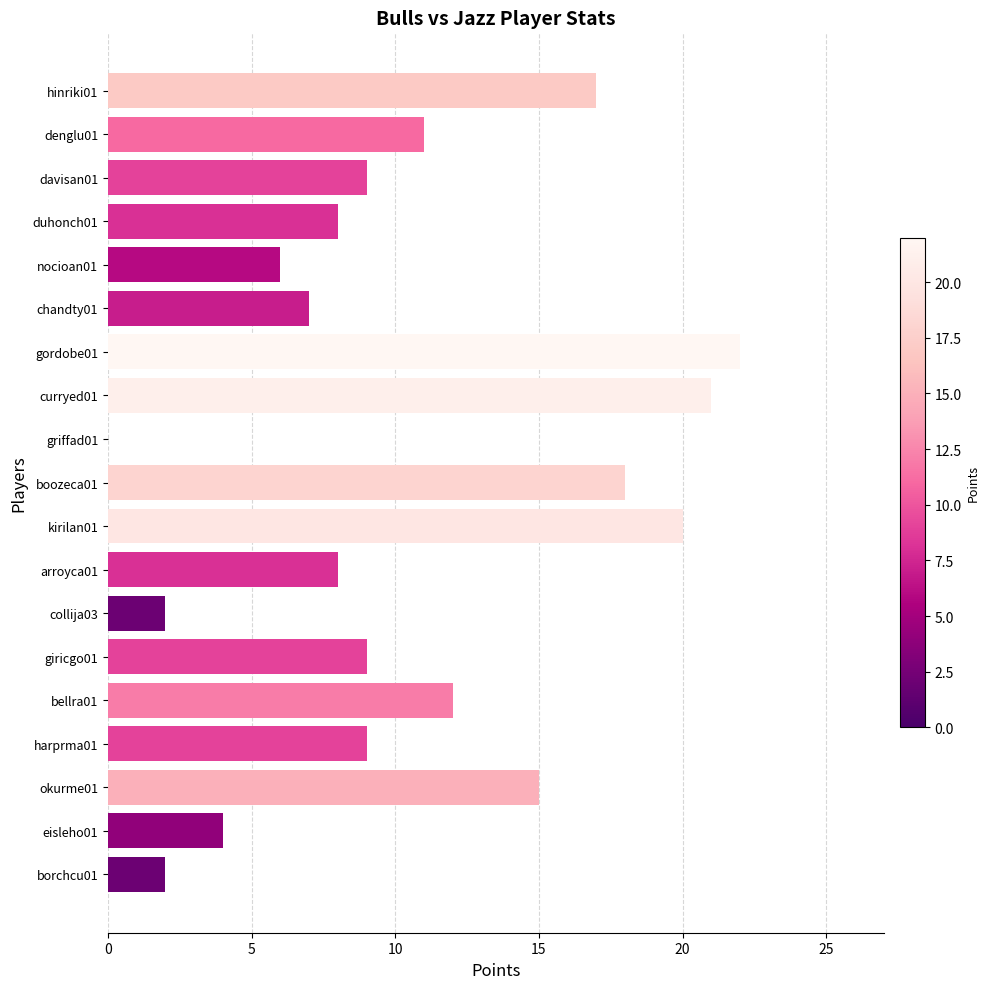

How many distinct data groups are displayed?

1